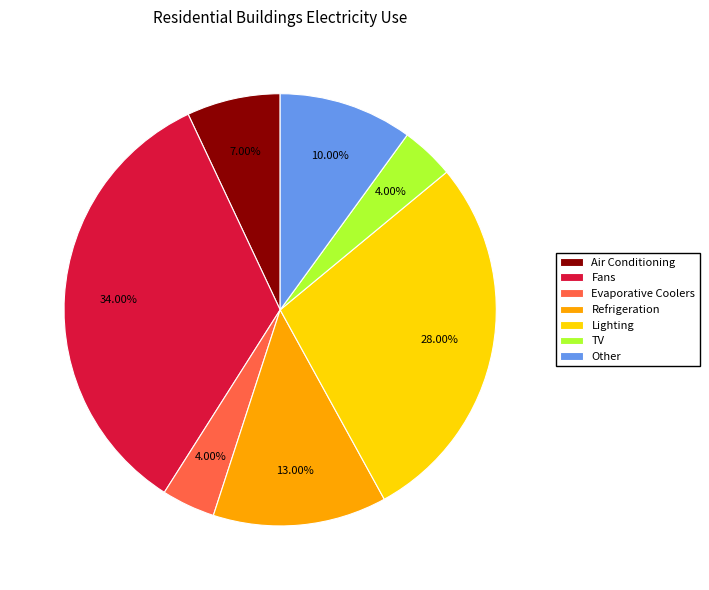

How many slices are in this pie chart?

7